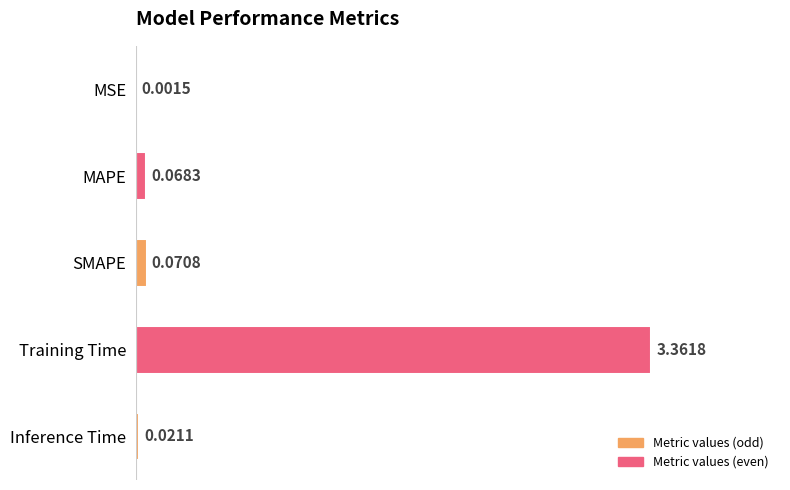

What is the change in value from Training Time to Inference Time?

-3.3